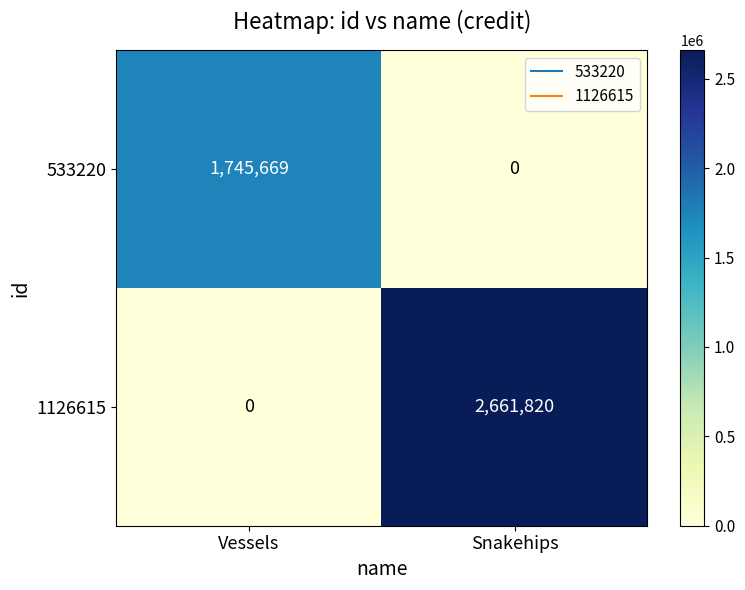

Rank the series at Vessels from highest to lowest value.

533220, 1126615